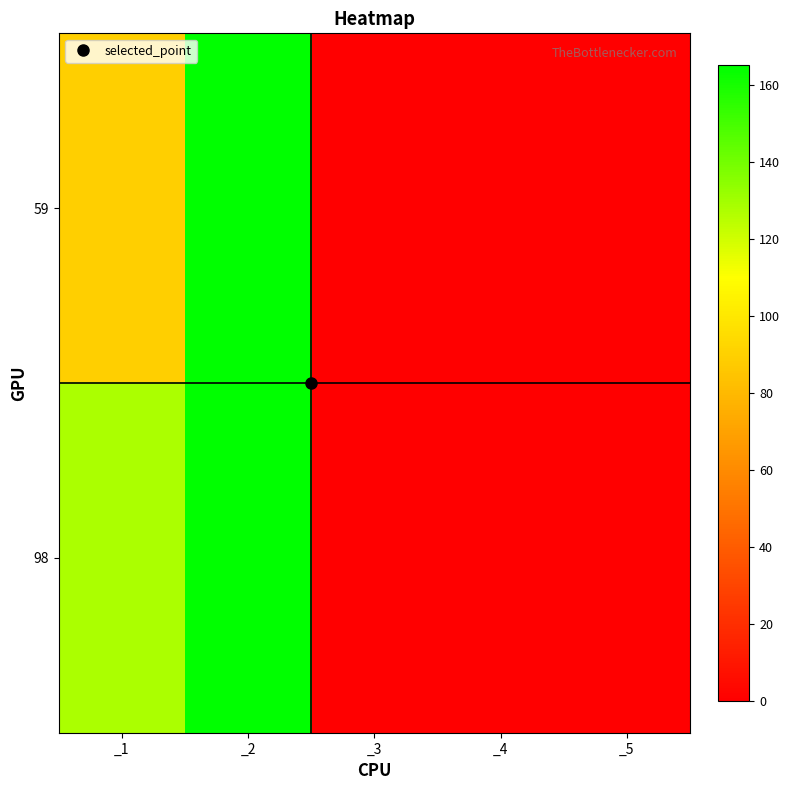

Rank the series by their average value, from lowest to highest.

59, 98